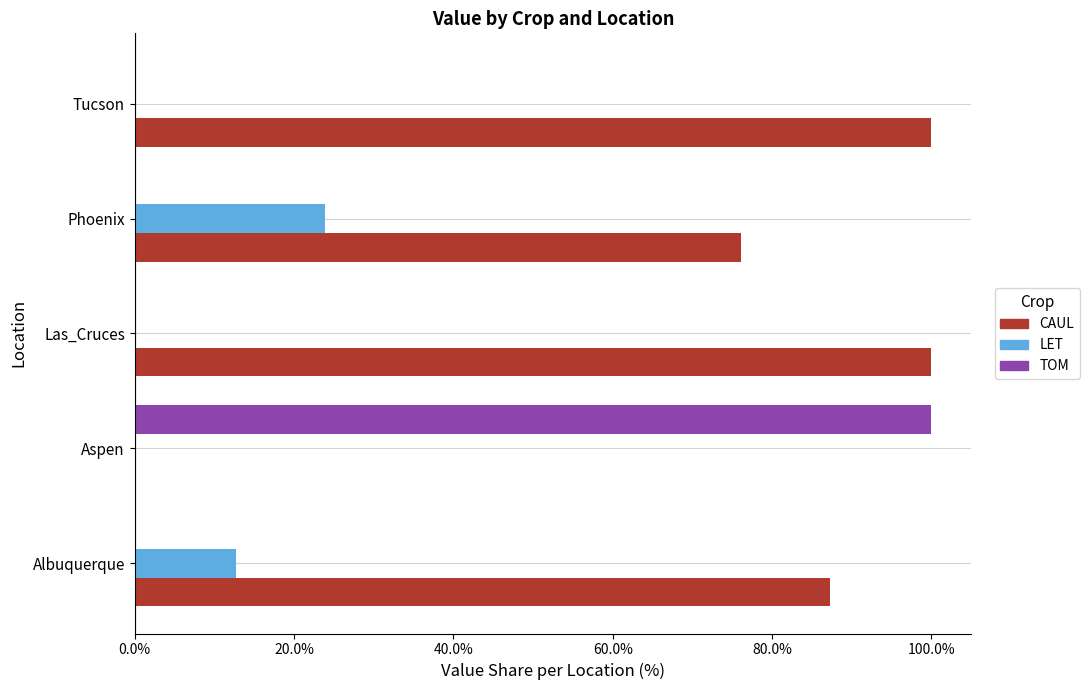

How many positive values does the CAUL series have?

4